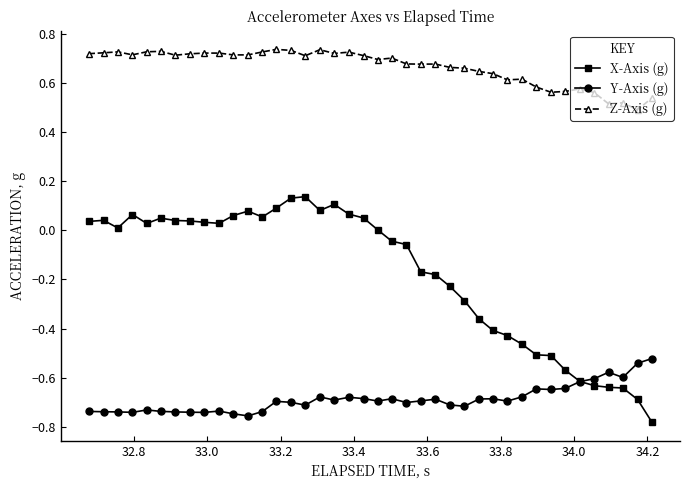

List the series in order of their overall mean, highest first.

Z-Axis (g), X-Axis (g), Y-Axis (g)